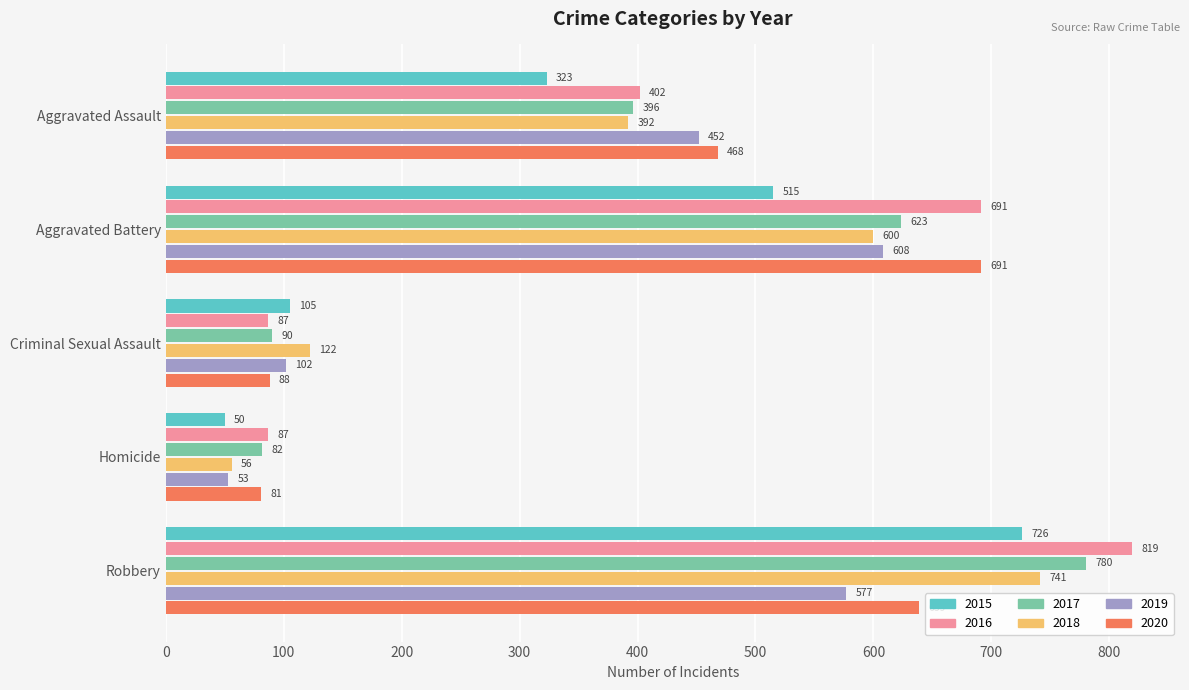

What is the total value across all series at Aggravated Assault?

2433